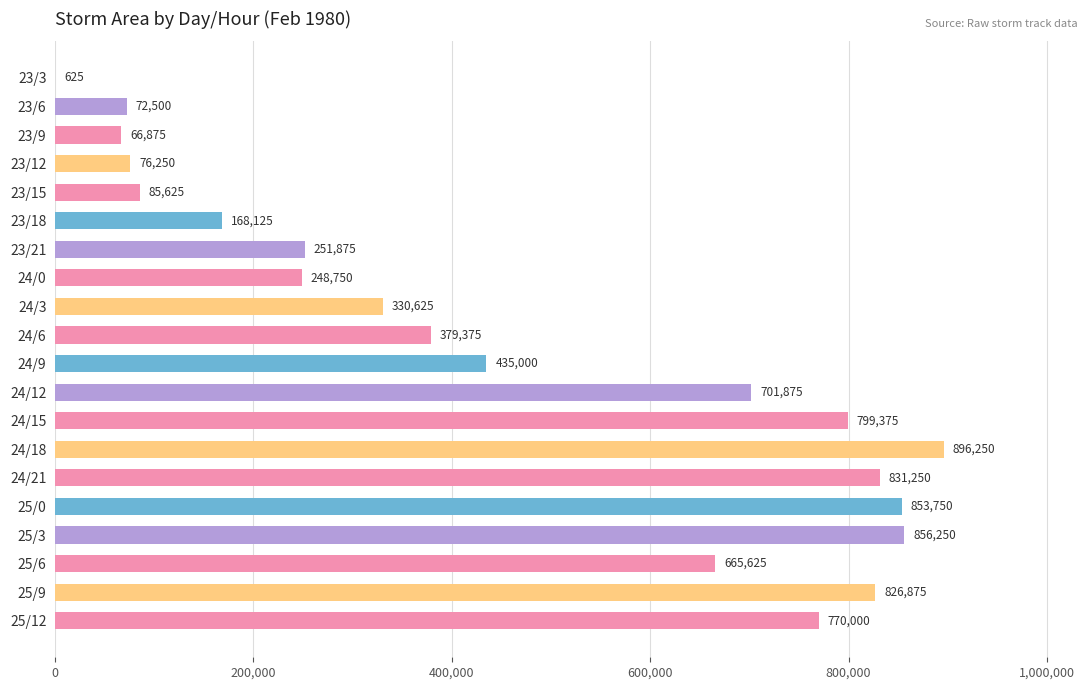

Which label corresponds to the largest value in the chart?

24/18